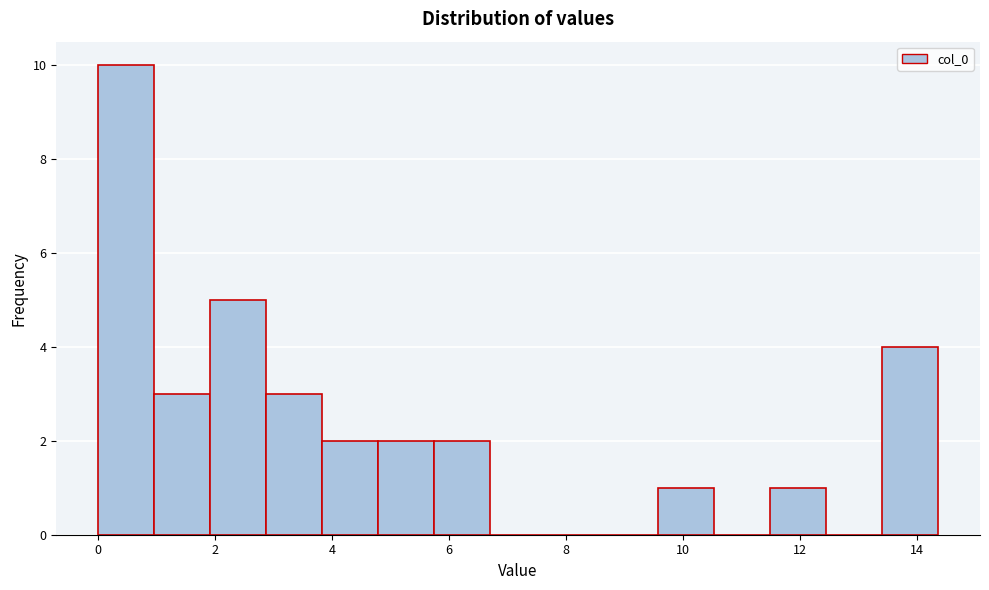

Reading left to right, list every bar in this chart as the range it spans on the x-axis followed by its height. Neither the bar edges nor the heights are printed on the chart, so give them approximately, as read against the axes.

0.0 to 1.0: 10
1.0 to 2.0: 3
2.0 to 2.8: 5
2.8 to 3.8: 3
3.8 to 4.8: 2
4.8 to 5.8: 2
5.8 to 6.6: 2
6.6 to 7.6: 0
7.6 to 8.6: 0
8.6 to 9.6: 0
9.6 to 10.6: 1
10.6 to 11.4: 0
11.4 to 12.4: 1
12.4 to 13.4: 0
13.4 to 14.4: 4